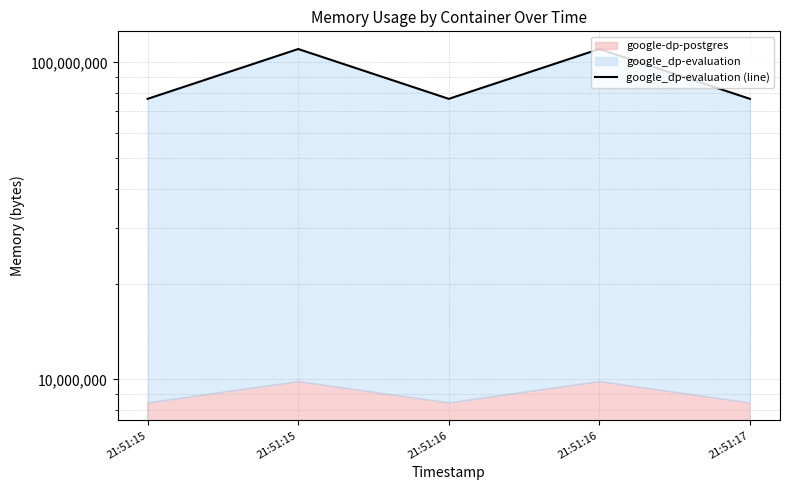

Rank the categories by value from lowest to highest.

21:51:15, 21:51:16, 21:51:17, 21:51:15, 21:51:16